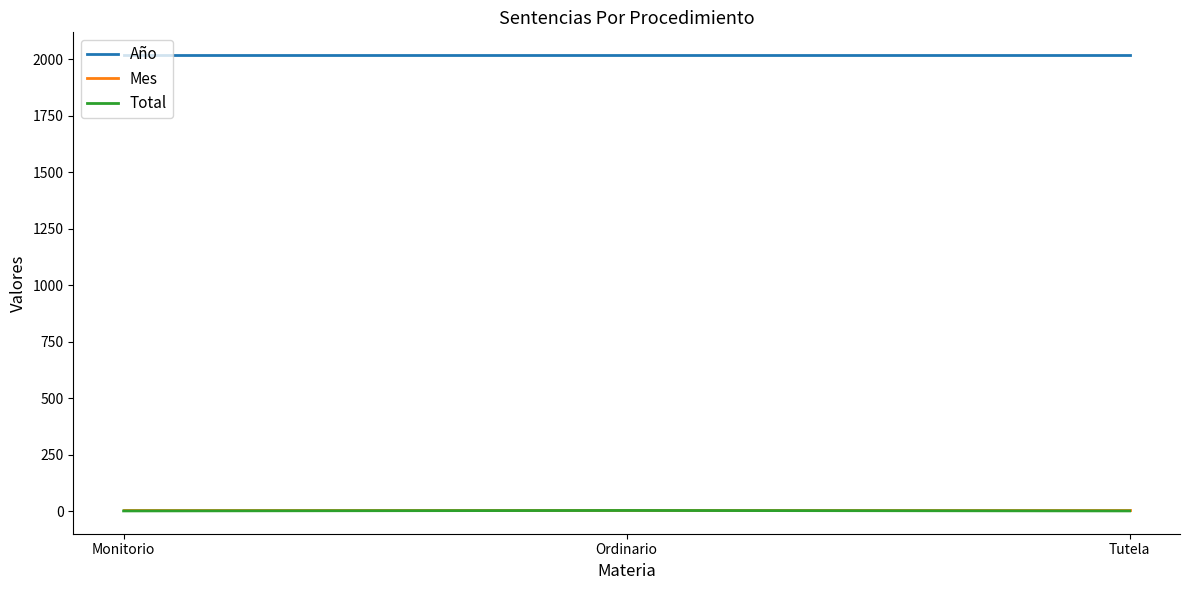

At how many categories does at least one series exceed 771?

3